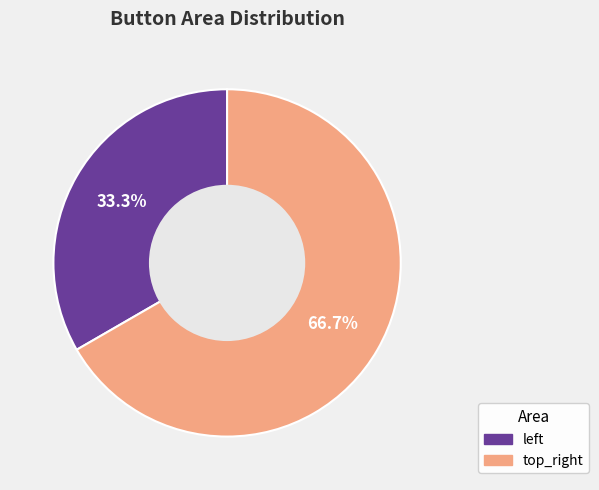

Count the number of slices in the pie.

2